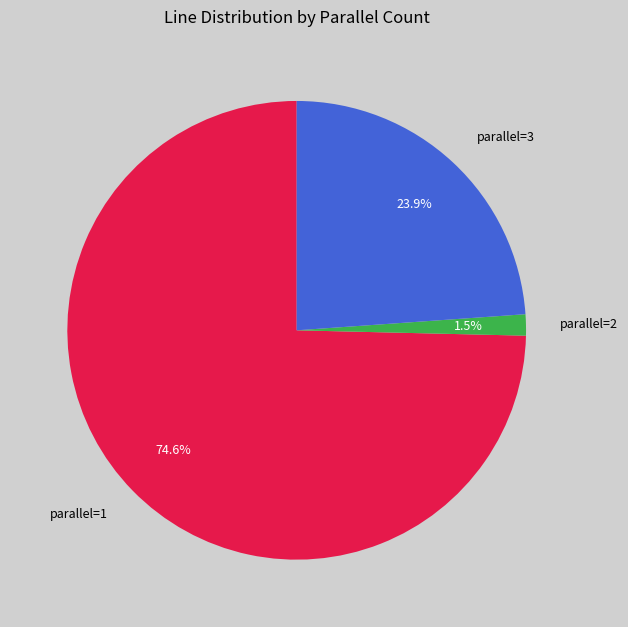

Is there a majority slice in this chart?

Yes